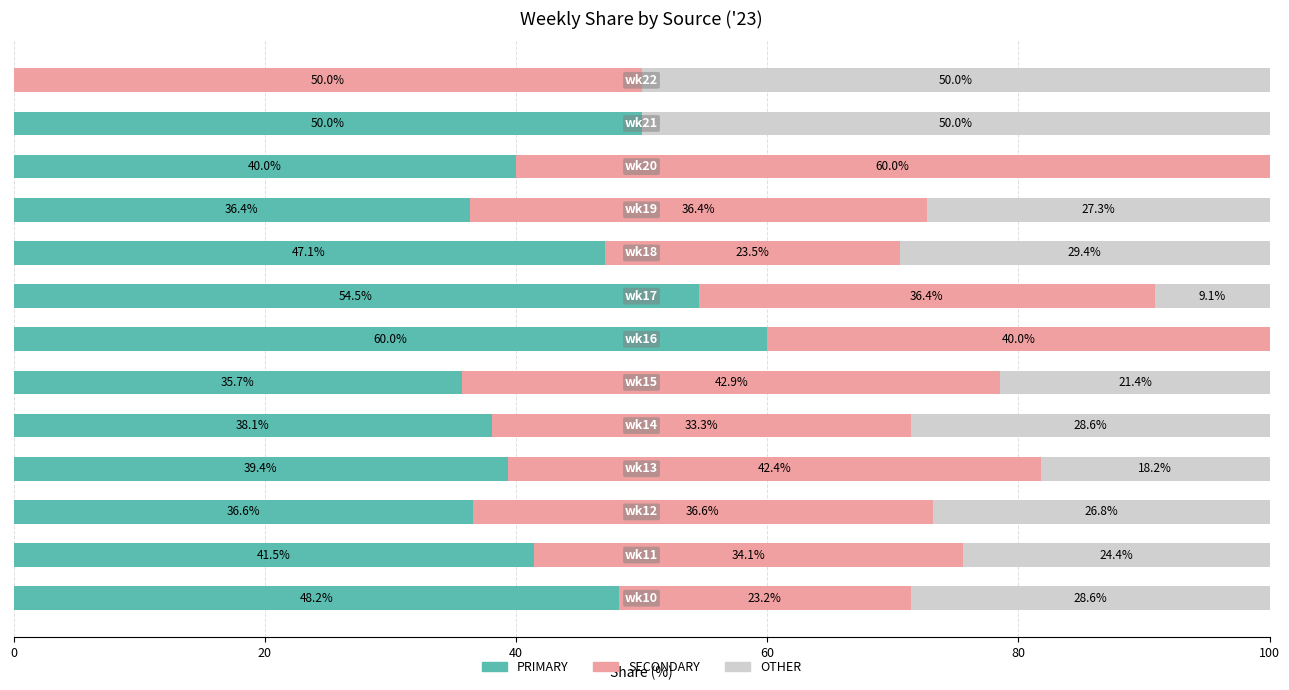

Which series has the largest range (max minus min)?

PRIMARY